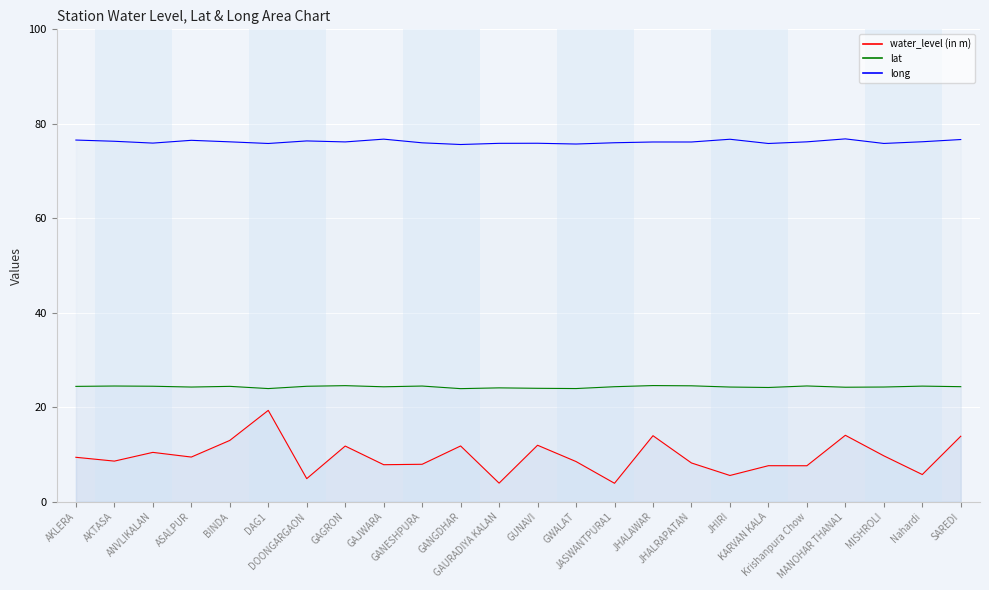

True or false: lat and water_level (in m) cross at least once.

False